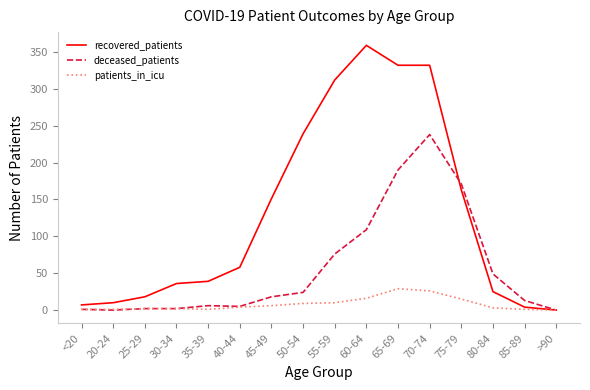

How many lines are shown in the chart?

3